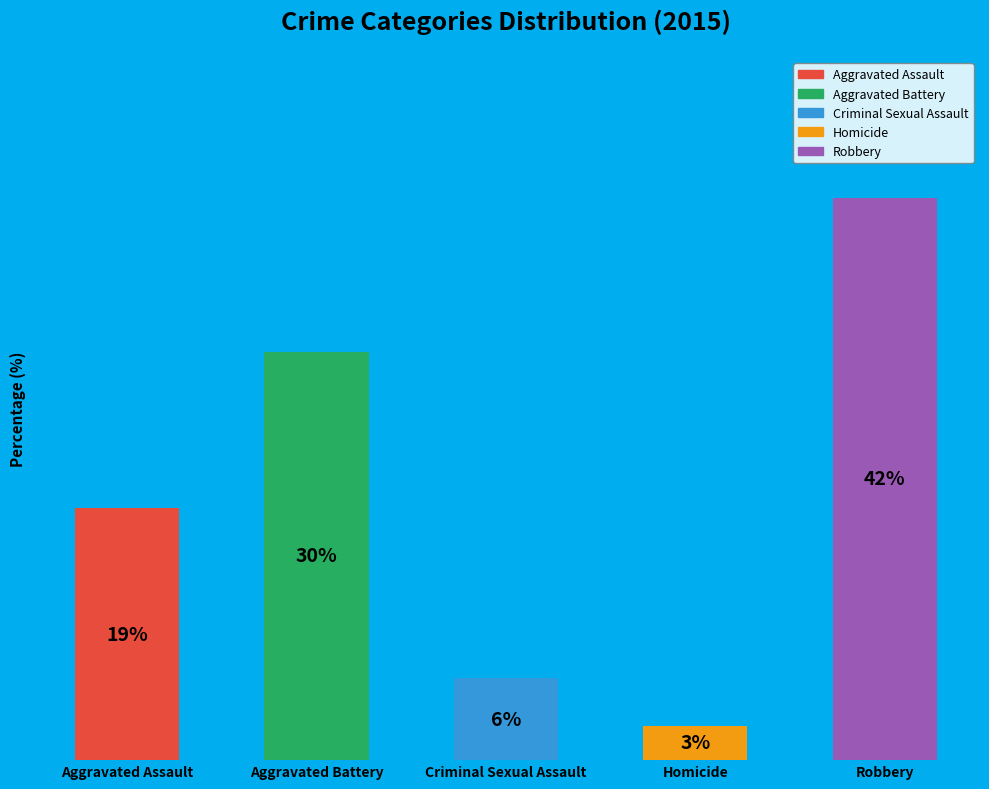

To the nearest percent, what portion does Criminal Sexual Assault represent?

6%